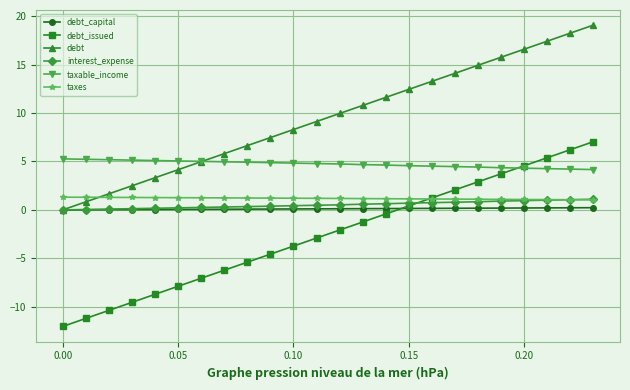

How many categories are shown in the chart?

24